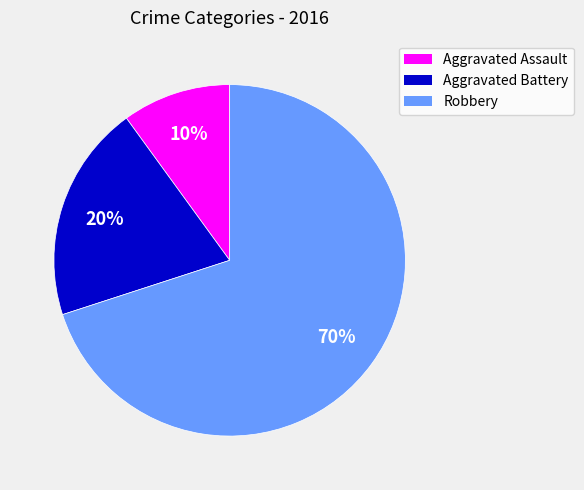

Which slice represents more than half of the pie?

Robbery